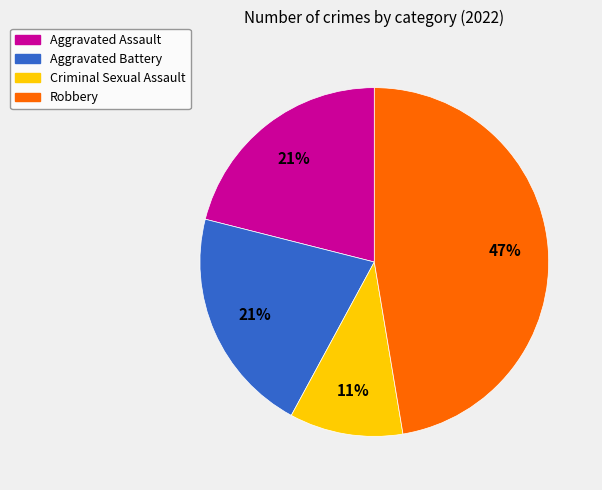

How many segments does this pie chart have?

4